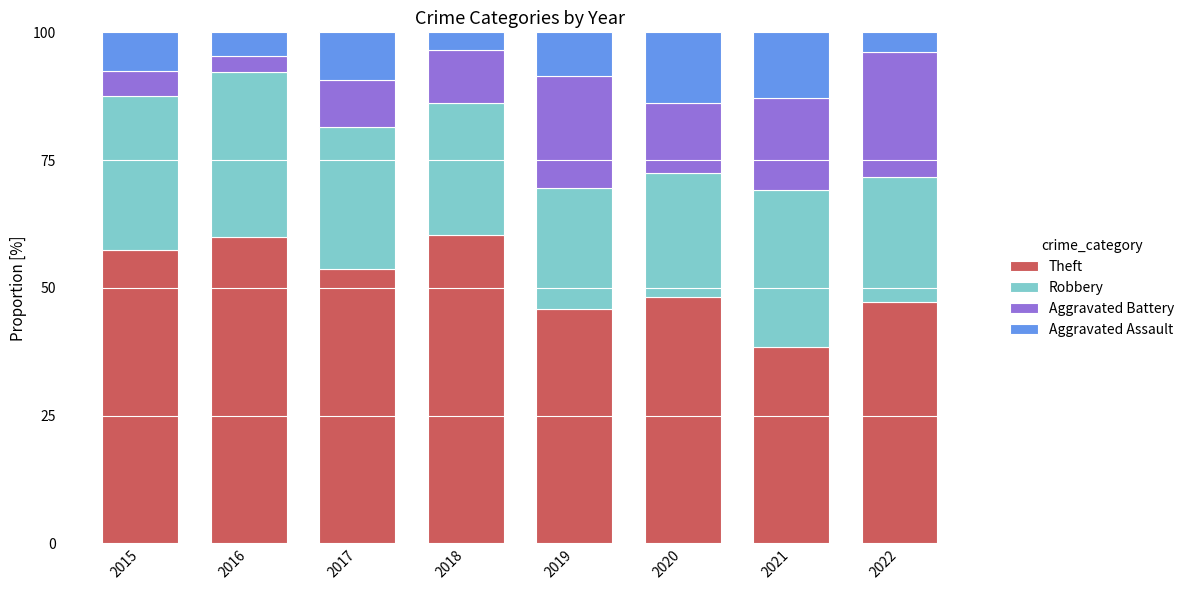

What are all the series names shown in the legend?

Theft, Robbery, Aggravated Battery, Aggravated Assault